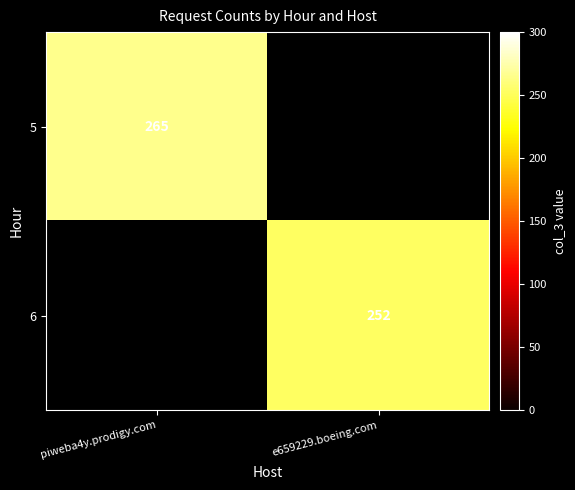

The 5 series shows 137 at piweba4y.prodigy.com. True or false?

False